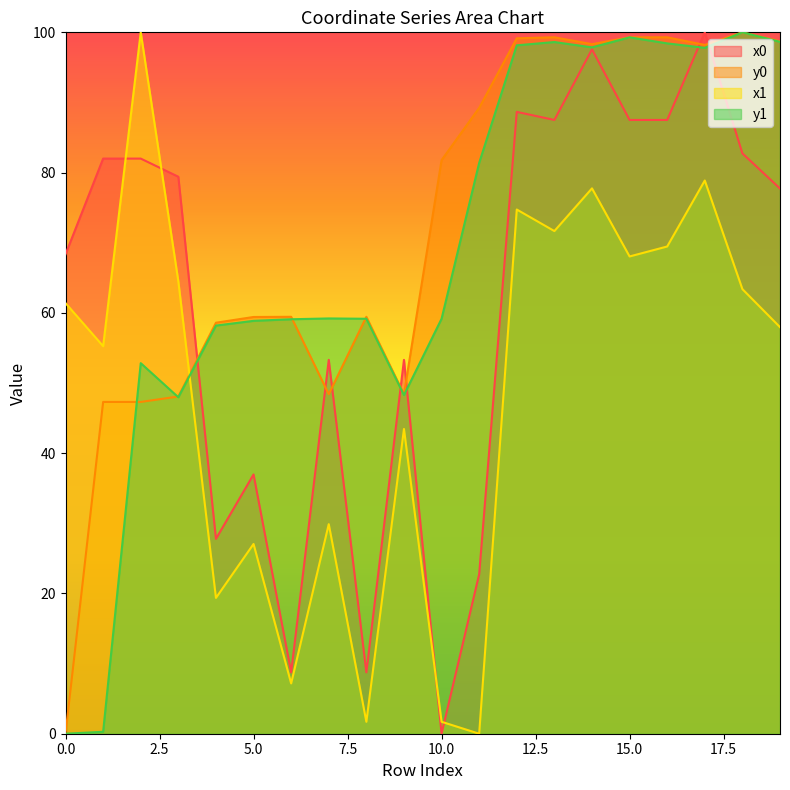

At which category does x0 reach its first local peak?

5